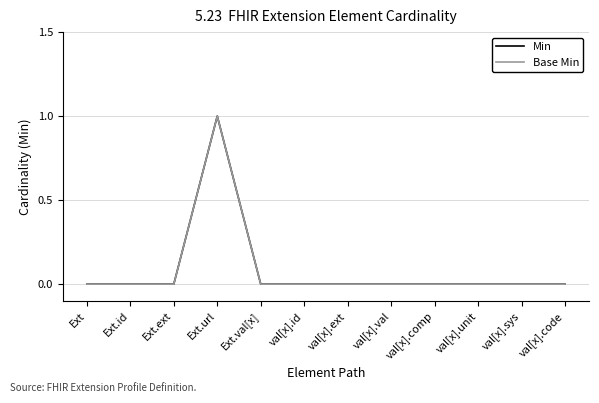

At which label is Base Min closest to 0?

Ext